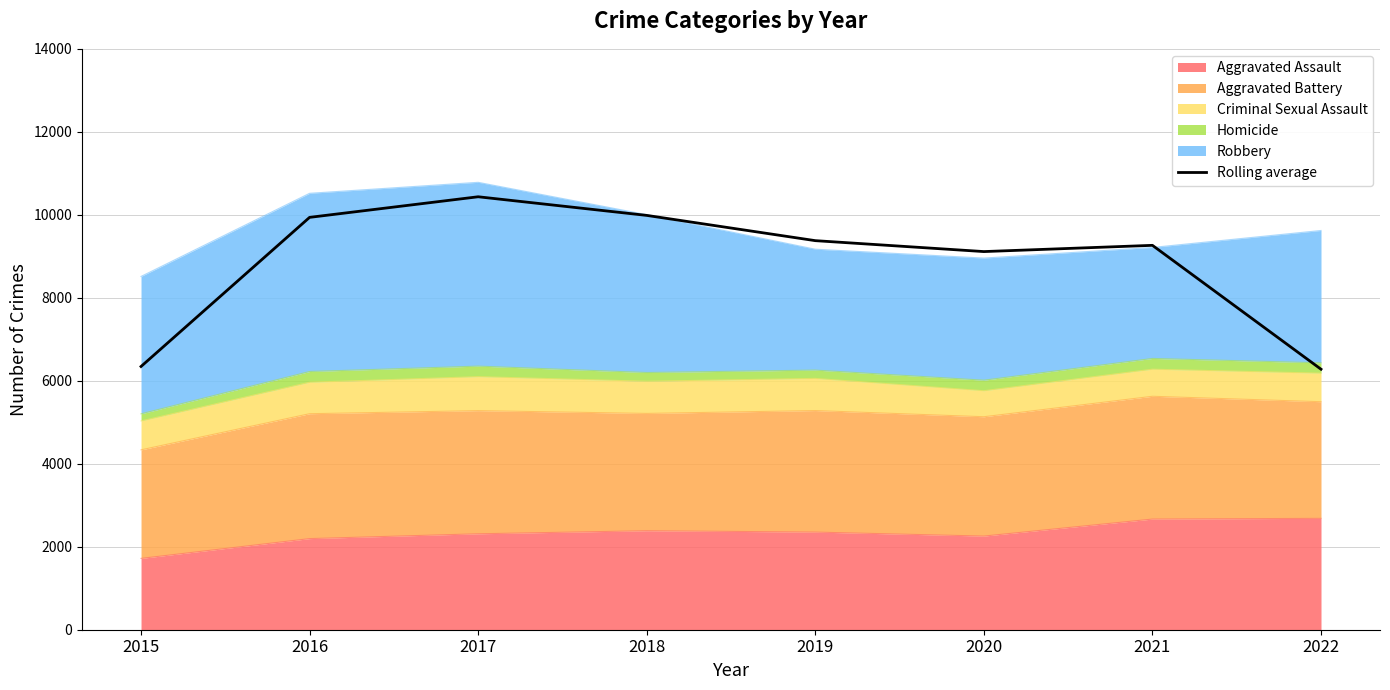

Reading left to right, transcribe all the data shown in this chart.

2015=6344.0	2016=9938.3	2017=10434.7	2018=9985.7	2019=9377.0	2020=9113.7	2021=9264.0	2022=6278.3